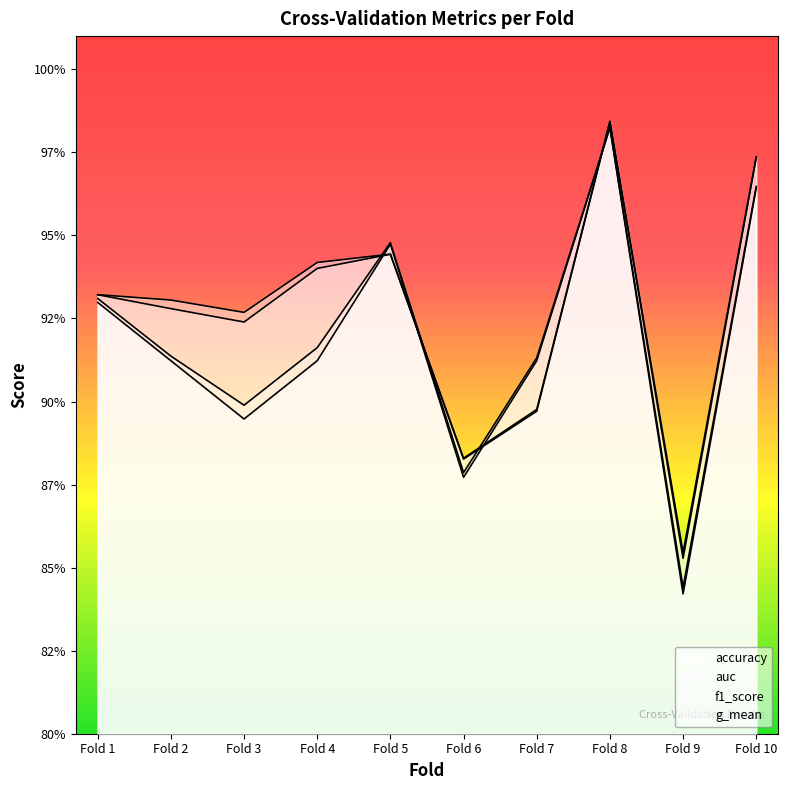

What is the value of the f1_score point at the 10th from the left?

1.0